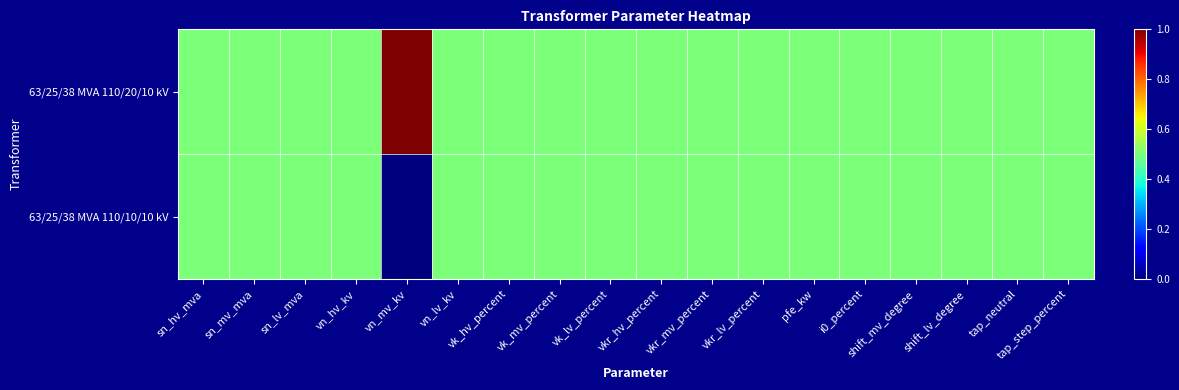

Reading left to right, what are all the values shown in this chart?

63/25/38 MVA 110/20/10 kV: sn_hv_mva=0.5	sn_mv_mva=0.5	sn_lv_mva=0.5	vn_hv_kv=0.5	vn_mv_kv=1.0	vn_lv_kv=0.5	vk_hv_percent=0.5	vk_mv_percent=0.5	vk_lv_percent=0.5	vkr_hv_percent=0.5	vkr_mv_percent=0.5	vkr_lv_percent=0.5	pfe_kw=0.5	i0_percent=0.5	shift_mv_degree=0.5	shift_lv_degree=0.5	tap_neutral=0.5	tap_step_percent=0.5
63/25/38 MVA 110/10/10 kV: sn_hv_mva=0.5	sn_mv_mva=0.5	sn_lv_mva=0.5	vn_hv_kv=0.5	vn_mv_kv=0.0	vn_lv_kv=0.5	vk_hv_percent=0.5	vk_mv_percent=0.5	vk_lv_percent=0.5	vkr_hv_percent=0.5	vkr_mv_percent=0.5	vkr_lv_percent=0.5	pfe_kw=0.5	i0_percent=0.5	shift_mv_degree=0.5	shift_lv_degree=0.5	tap_neutral=0.5	tap_step_percent=0.5